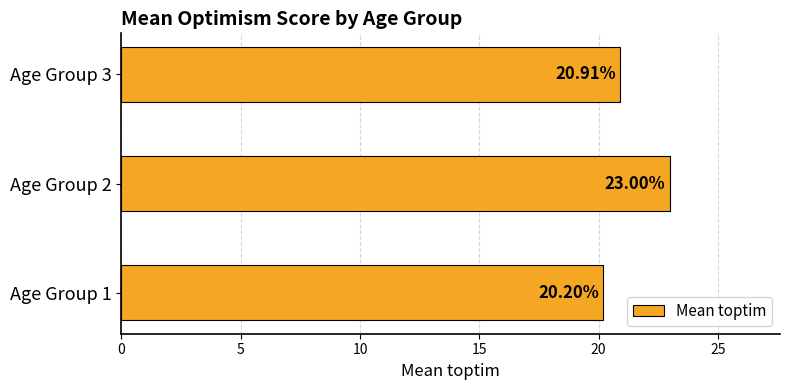

List the labels in order of value, smallest first.

Age Group 1, Age Group 3, Age Group 2